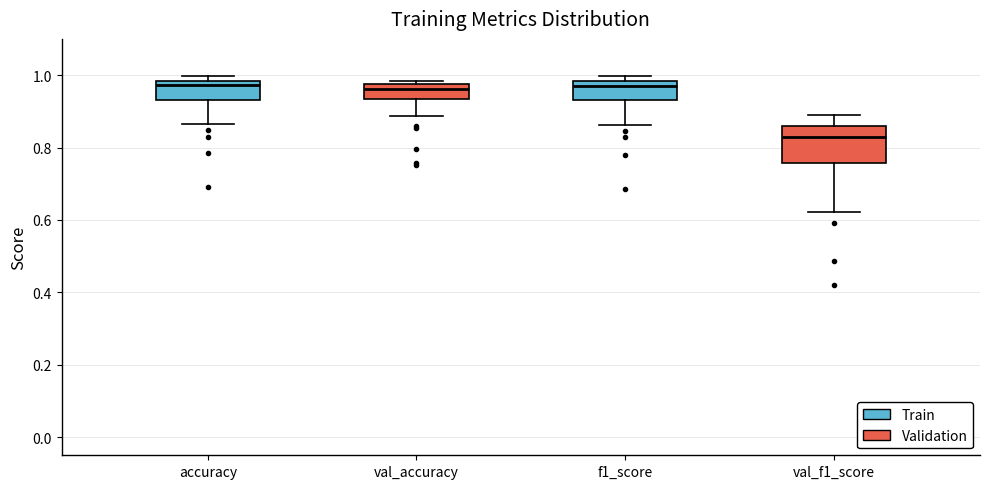

Comparing the boxes themselves (not the whiskers), which one is the tallest?

val_f1_score